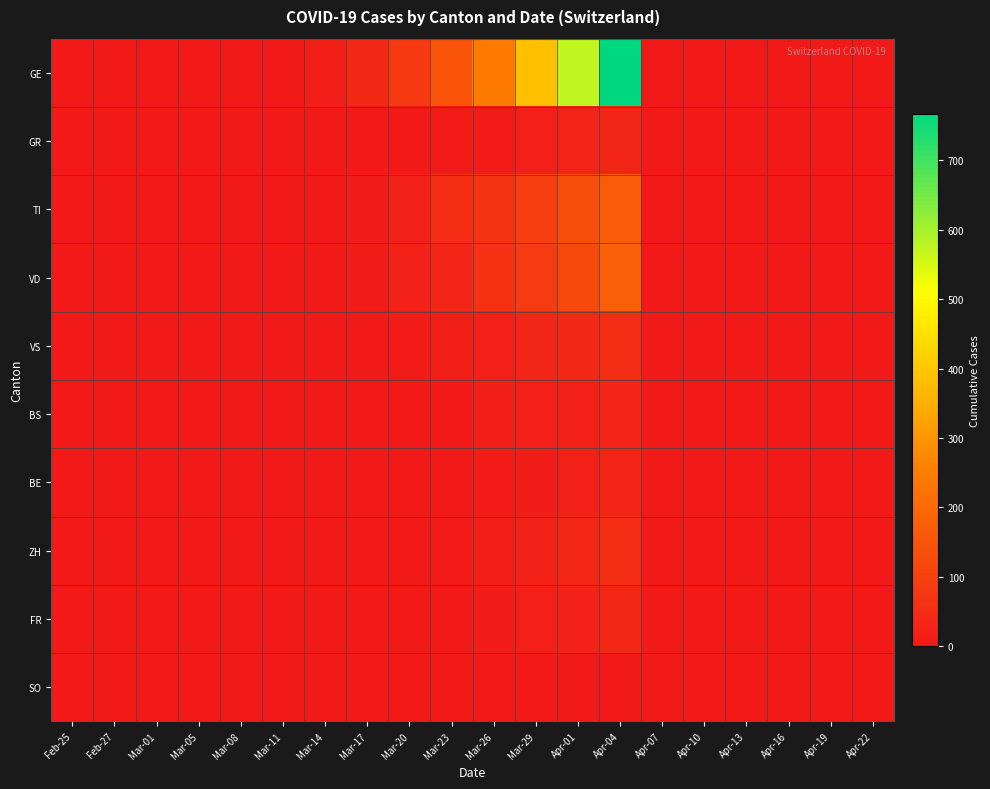

At how many categories does at least one series exceed 257?

3